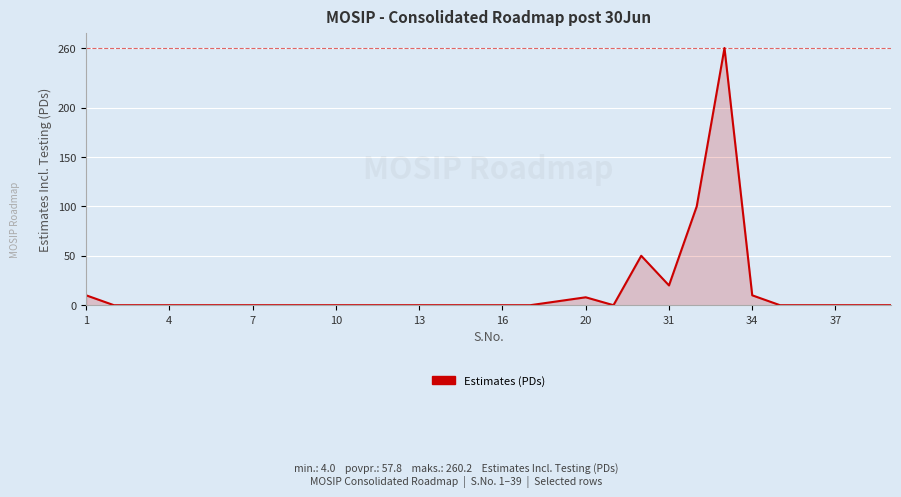

Does the chart have visible grid lines?

Yes